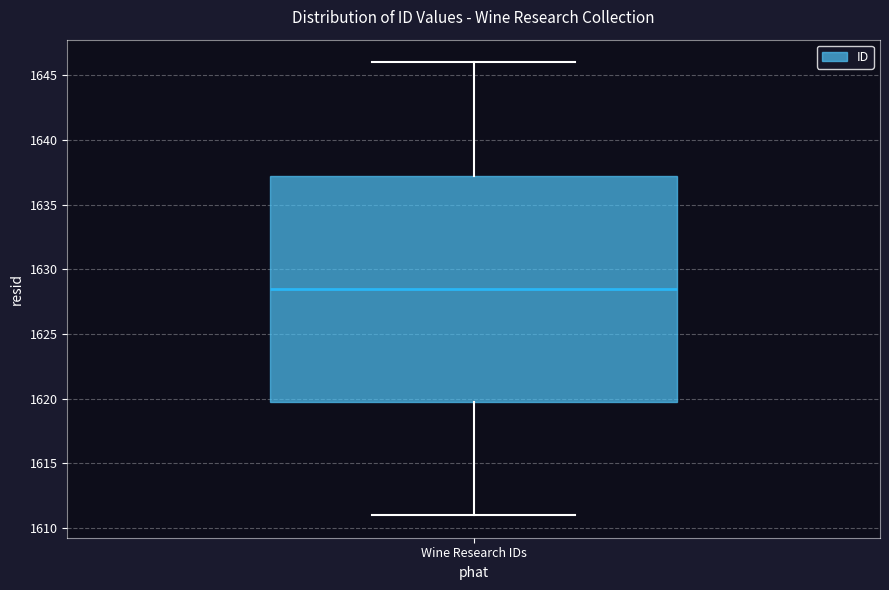

Read this box plot against the y-axis: the position of the median line, the range covered by the box, and the ends of both whiskers. The values are not printed on the chart, so give them approximately, as read against the axis.

median 1628.5, box 1620.0 to 1637.5, whiskers 1611.0 to 1646.0